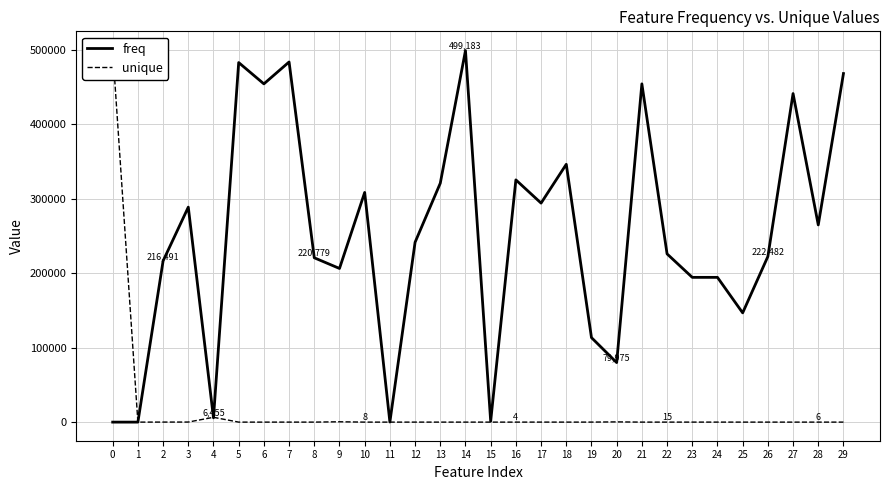

Reading left to right, extract all data points from this chart.

freq: 0=1	1=1	2=216491	3=288809	4=5771	5=483048	6=454423	7=483830	8=220779	9=206436	10=308567	11=126	12=241594	13=320948	14=499183	15=1196	16=325429	17=294232	18=346378	19=113500	20=79975	21=454435	22=226001	23=194469	24=194464	25=146780	26=222482	27=441402	28=264932	29=468299
unique: 0=500000	1=3	2=53	3=95	4=6455	5=4	6=3	7=21	8=9	9=453	10=8	11=1	12=12	13=12	14=3	15=3	16=4	17=34	18=9	19=28	20=305	21=3	22=15	23=22	24=21	25=9	26=6	27=4	28=6	29=8